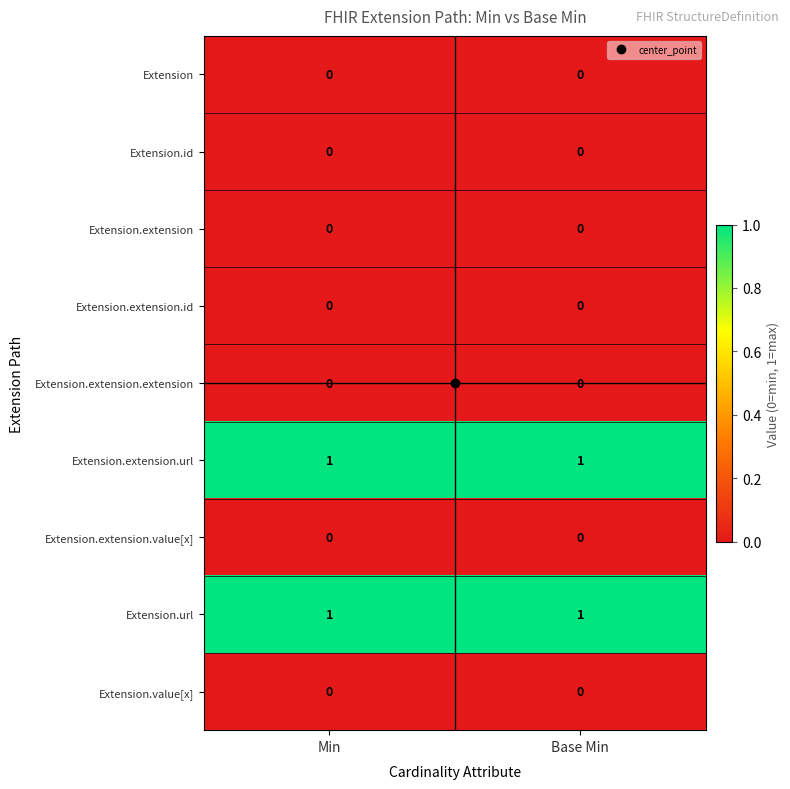

Is it true that Extension equals 0 at Min?

True